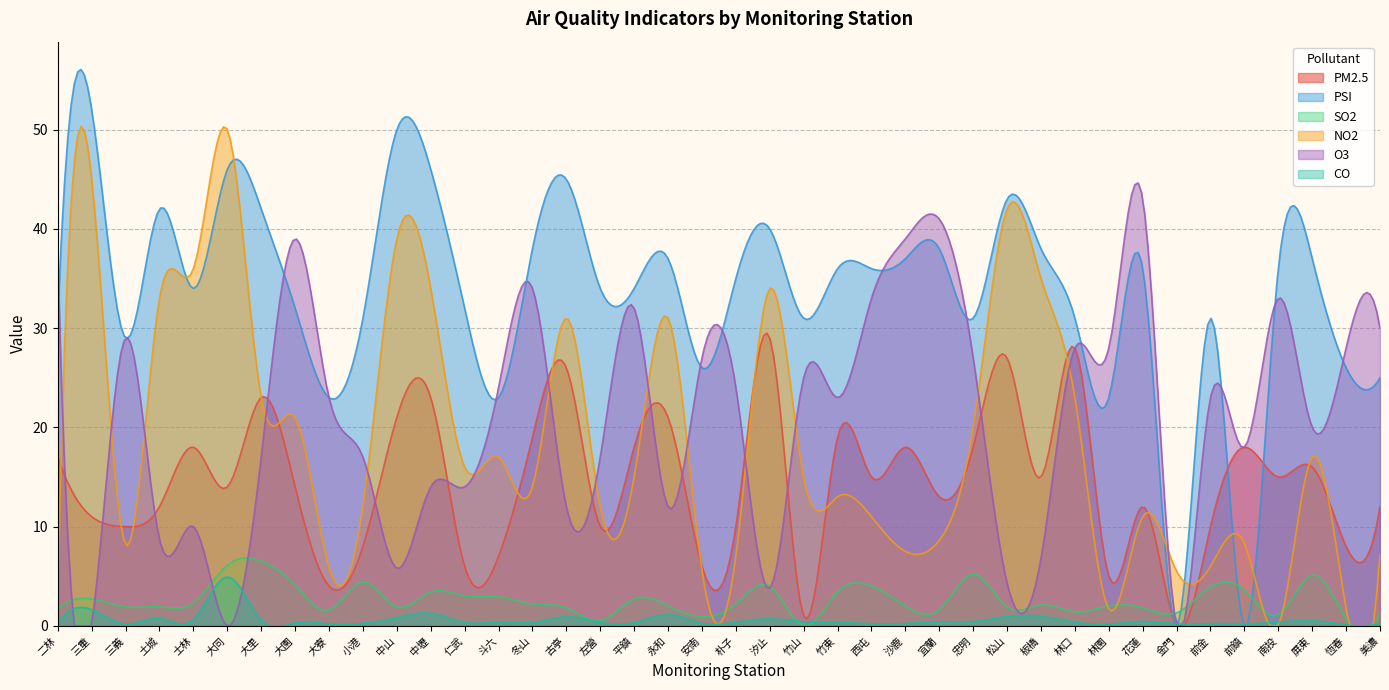

Where does the PSI series first go above 35?

三重